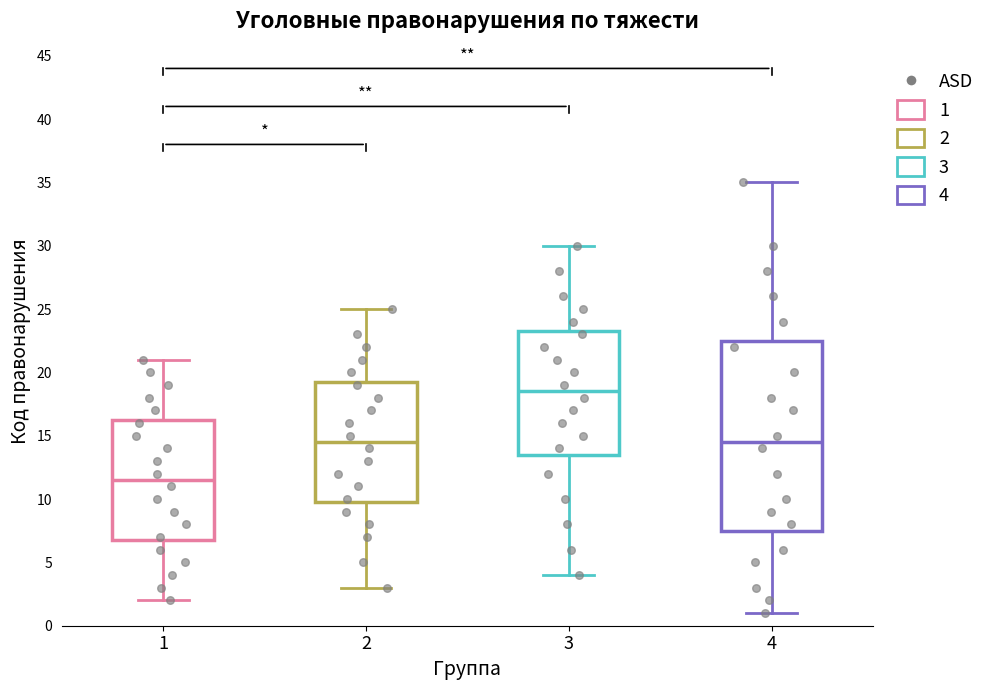

Which box is the tallest, from its lower edge to its upper edge?

4